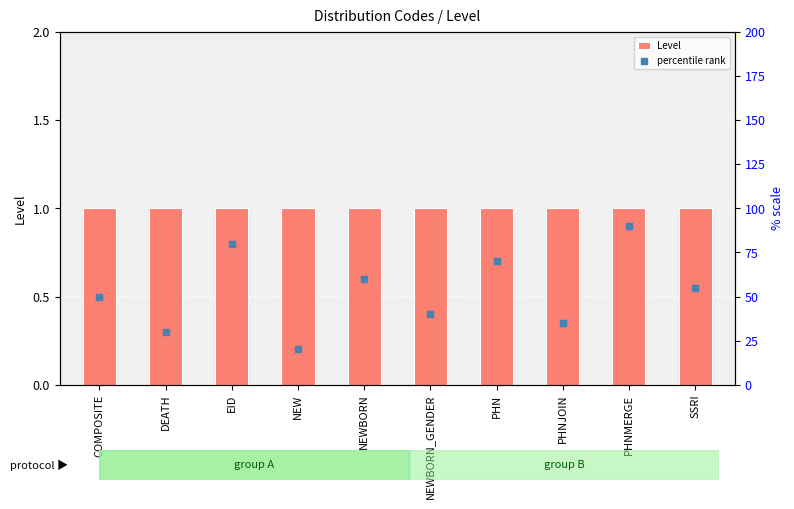

What is the total value across all series at SSRI?

56